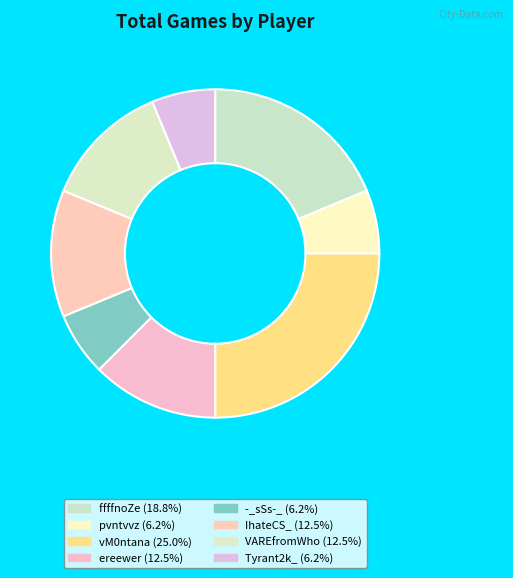

Count the number of slices in the pie.

8